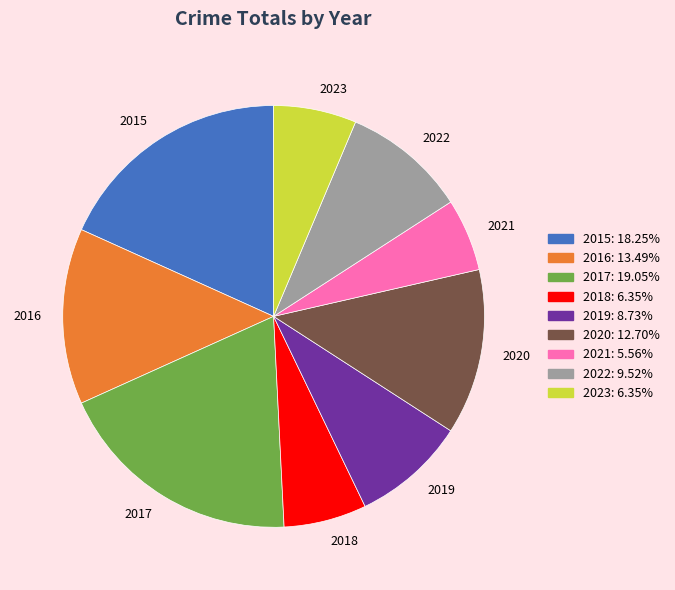

Is the sum of 2018 and 2023 greater than half?

No